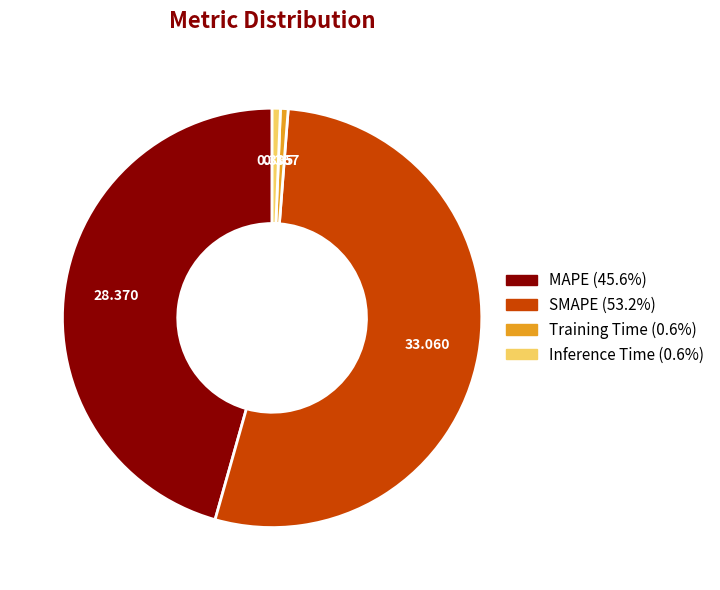

Is there any slice that represents more than half of the pie?

Yes